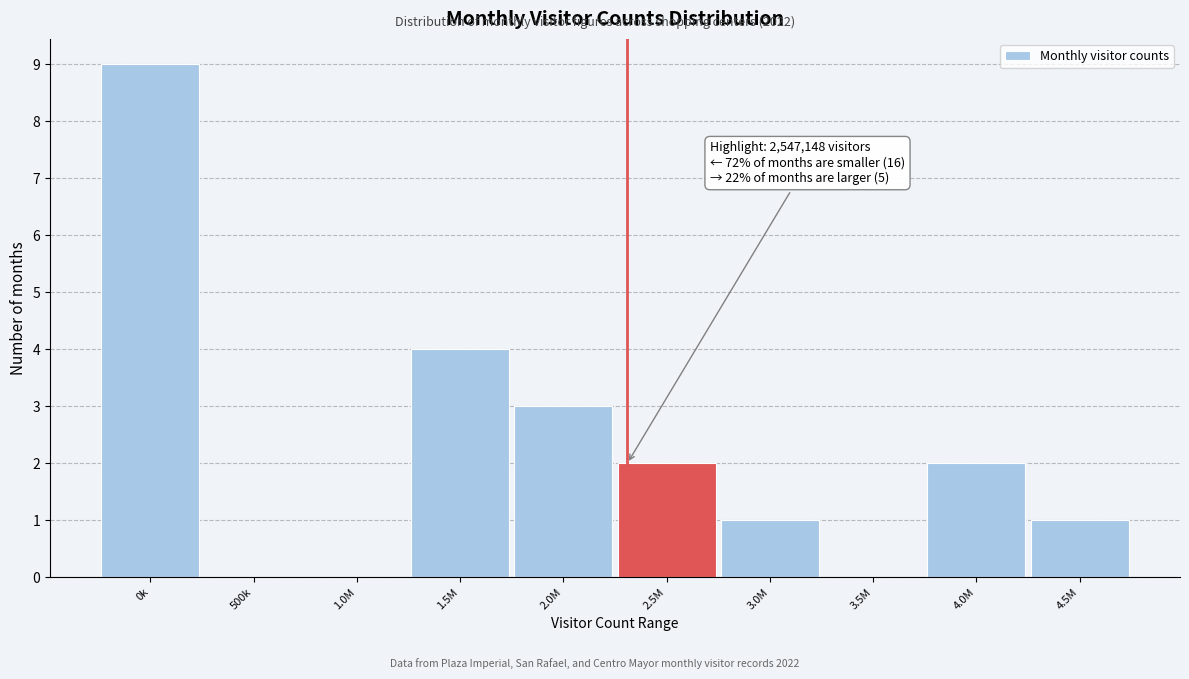

Reading left to right, what are all the values shown in this chart?

0k=9	500k=0	1.0M=0	1.5M=4	2.0M=3	2.5M=2	3.0M=1	3.5M=0	4.0M=2	4.5M=1